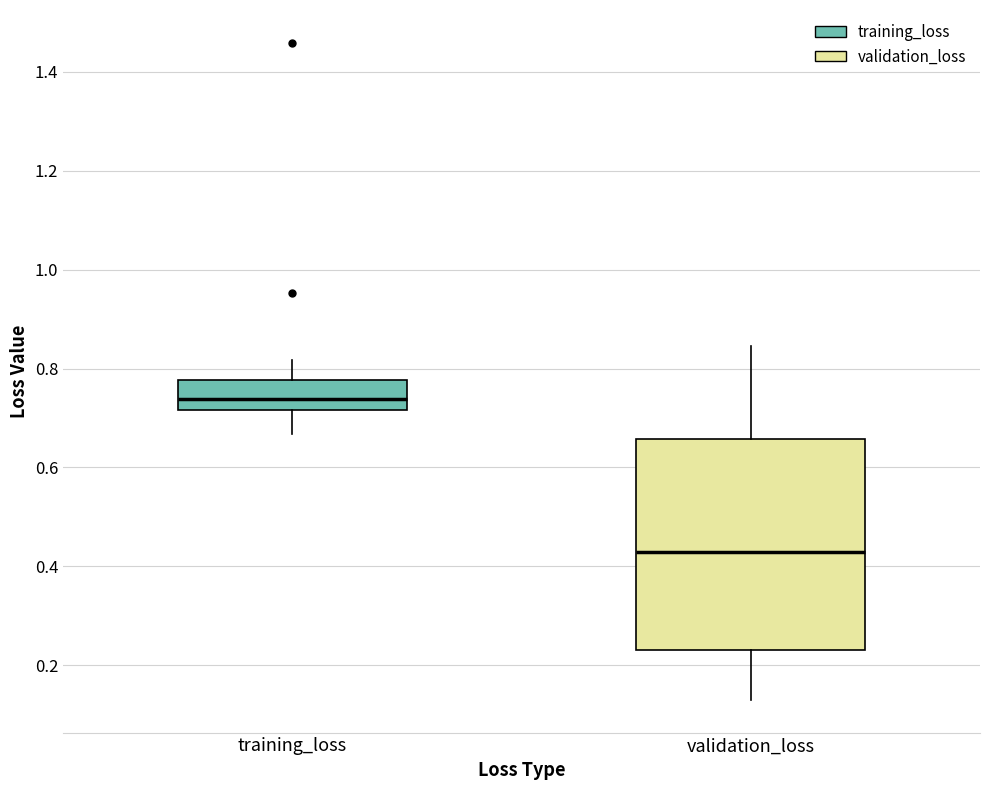

Reading left to right, transcribe this box plot: for each box, give where its median line is, the range the box spans, and where its two whiskers end, as read against the y-axis. The values are not printed on the chart, so give them approximately, as read against the axis.

training_loss: median 0.74, box 0.72 to 0.78, whiskers 0.66 to 0.82
validation_loss: median 0.42, box 0.24 to 0.66, whiskers 0.12 to 0.84